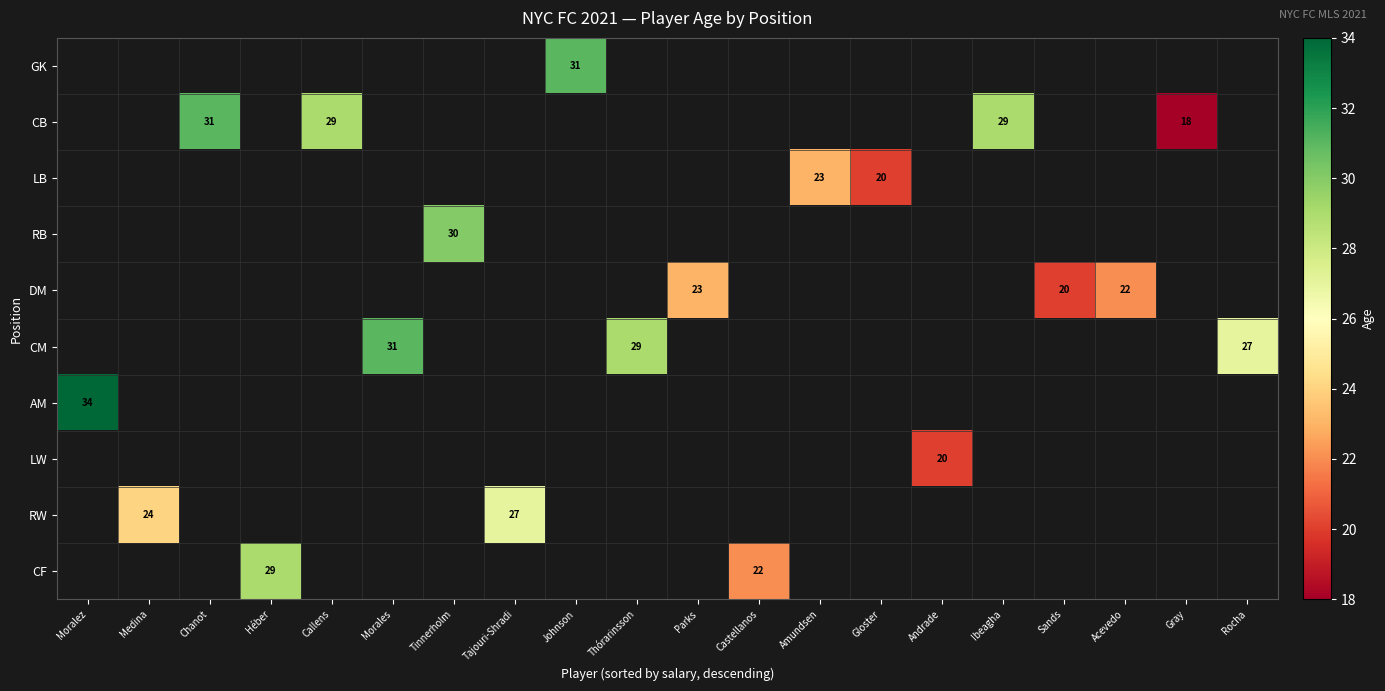

The value of DM at Acevedo is 22. True or false?

True